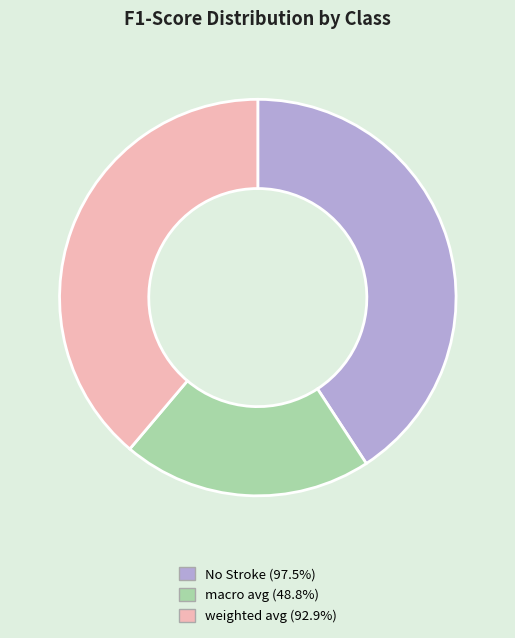

Is there a majority slice in this chart?

No